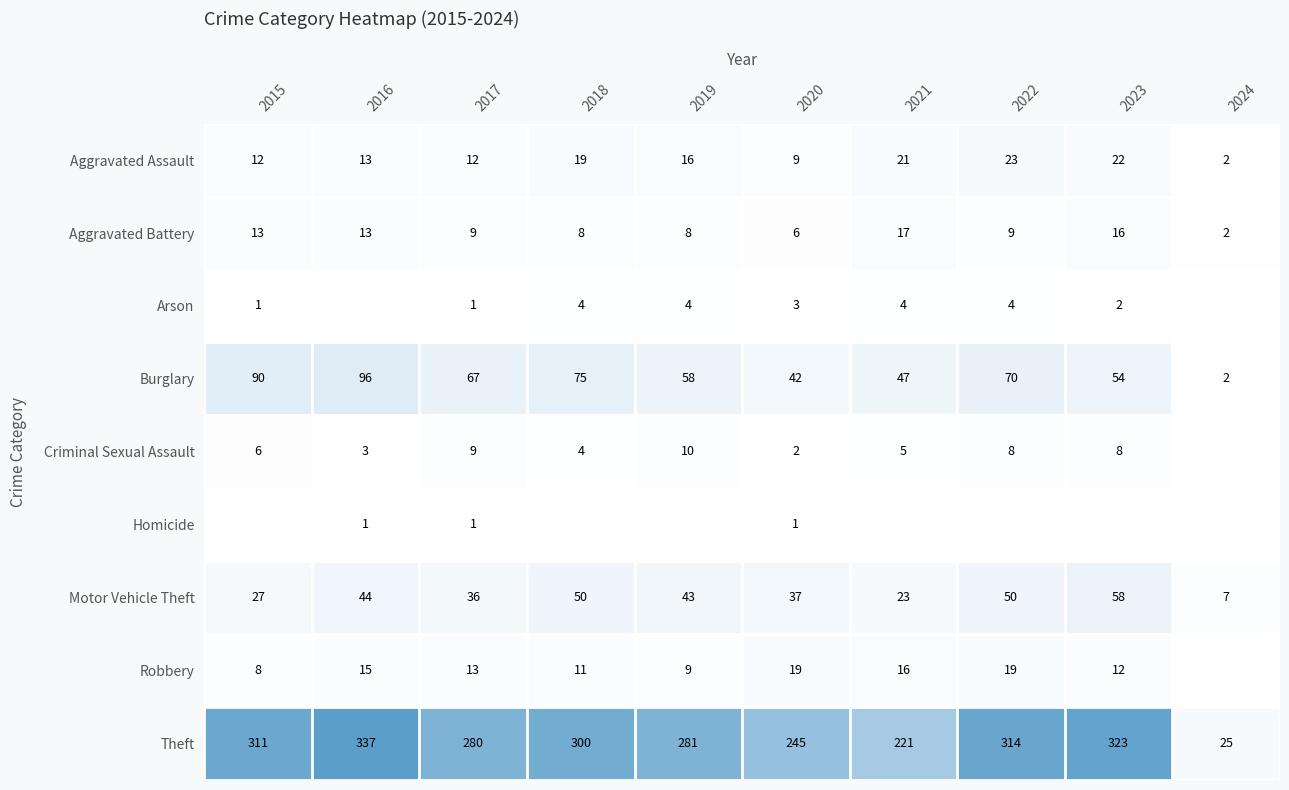

What is the total value across all series at 2017?

428